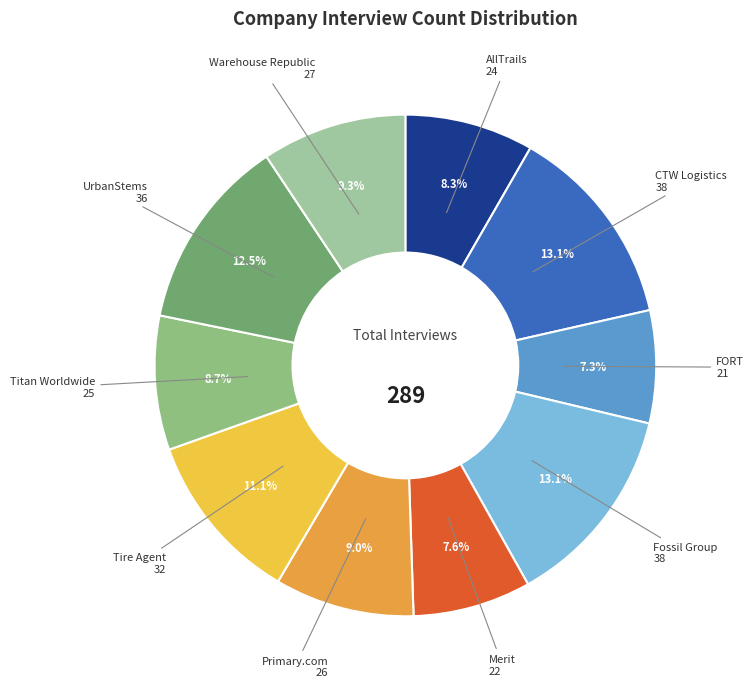

Count the number of slices in the pie.

10